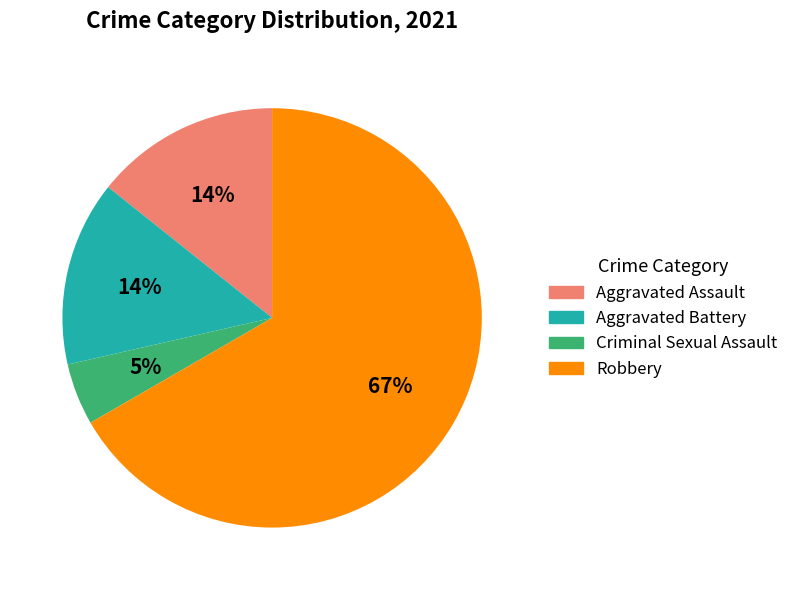

Is it true that Aggravated Assault is 24% of the pie?

False